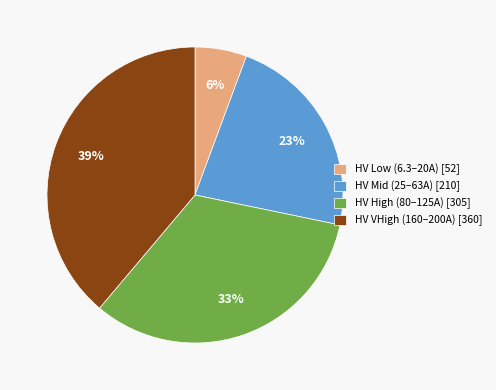

Count the number of slices in the pie.

4